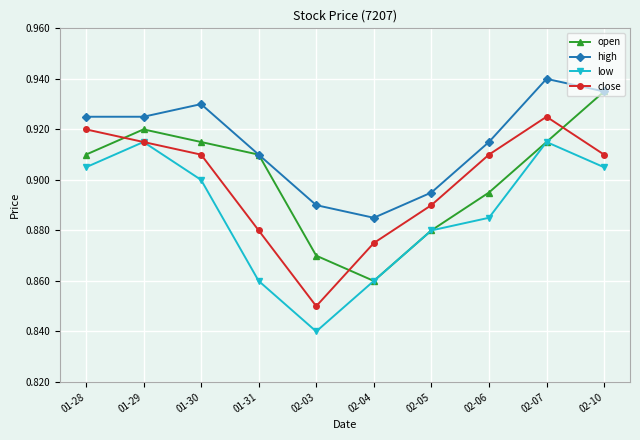

The high series shows 0.9 at 02-10. True or false?

True